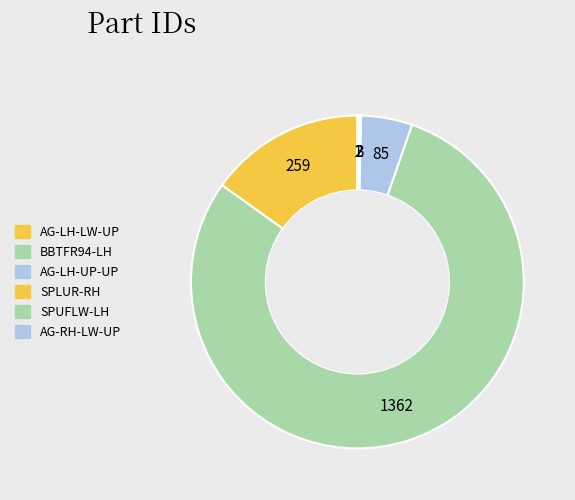

Count the number of slices in the pie.

6